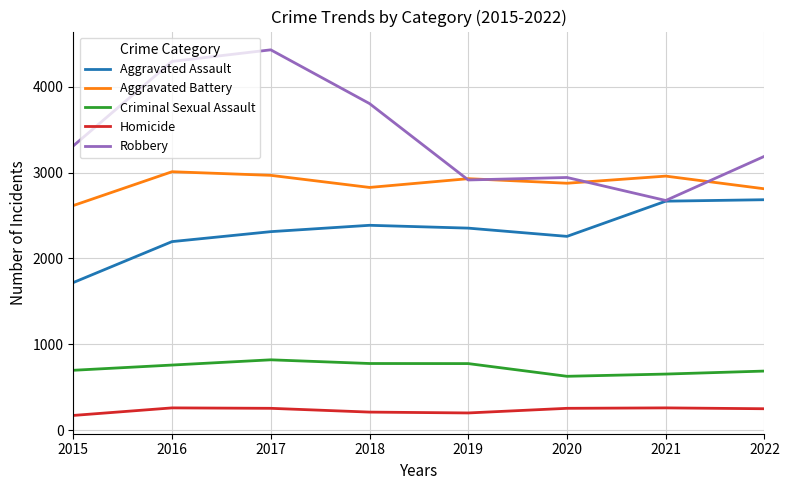

How many lines are shown in the chart?

5